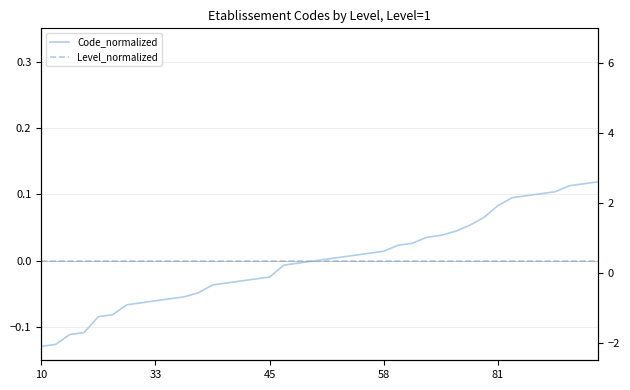

True or false: Code_normalized has more than 2 points higher than both neighbors.

False